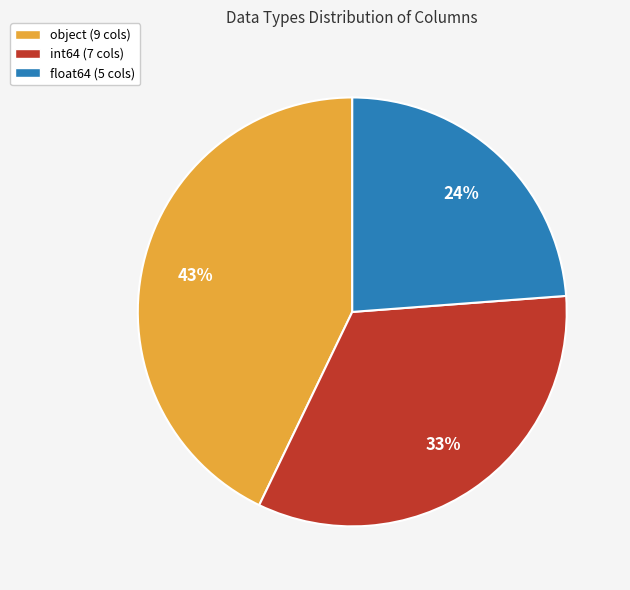

Between int64 (7 cols) and object (9 cols), which is larger?

object (9 cols)